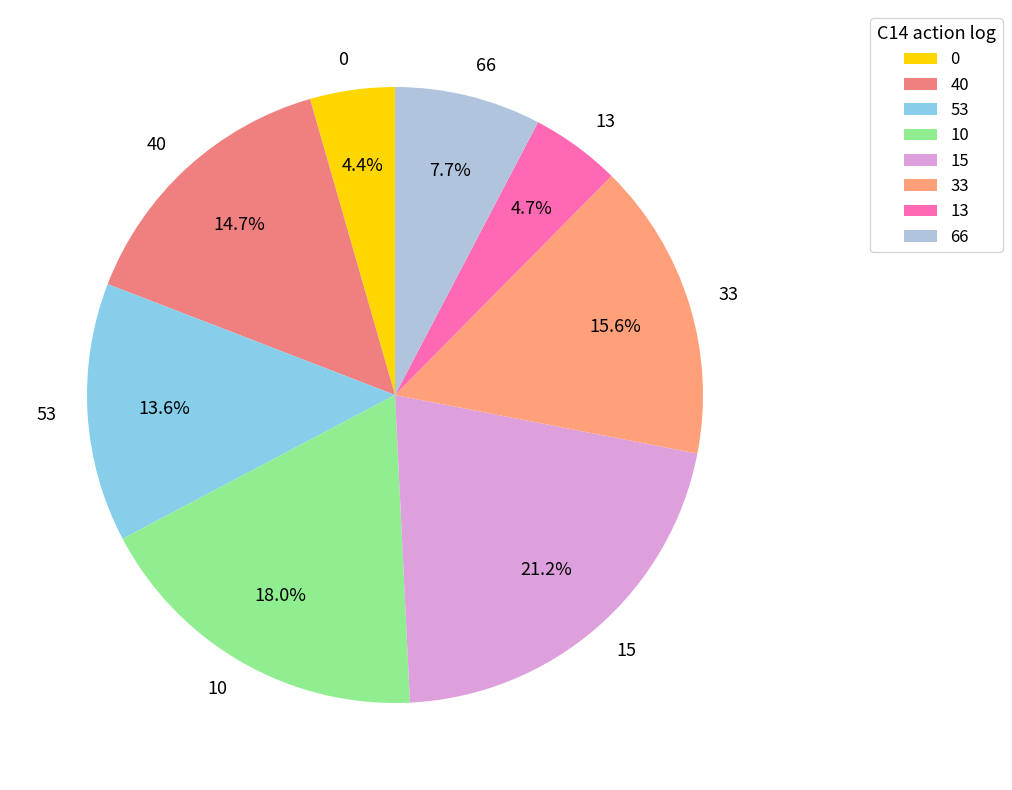

To the nearest percent, what portion does 13 represent?

5%